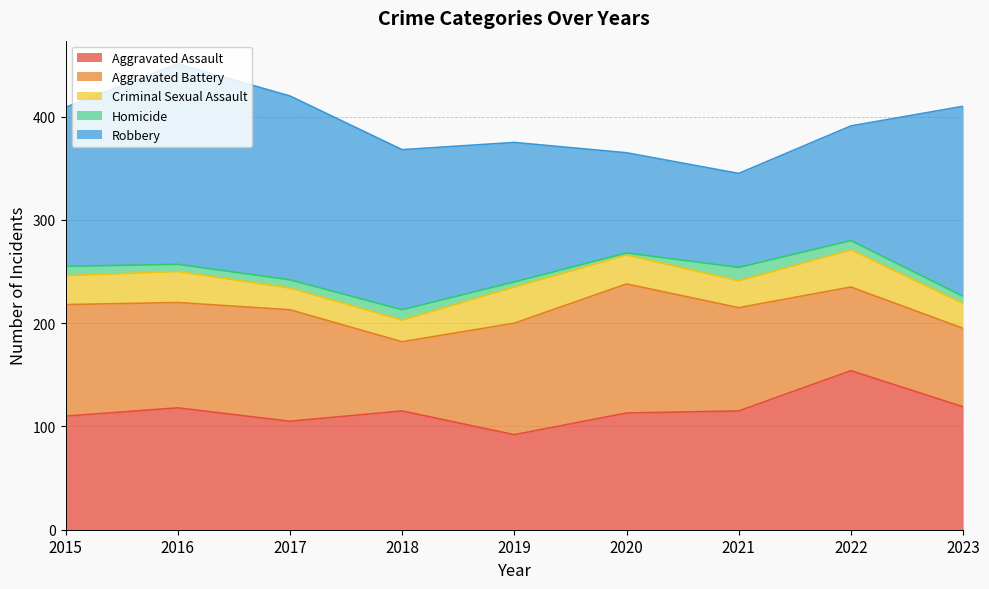

What are all the series names shown in the legend?

Aggravated Assault, Aggravated Battery, Criminal Sexual Assault, Homicide, Robbery